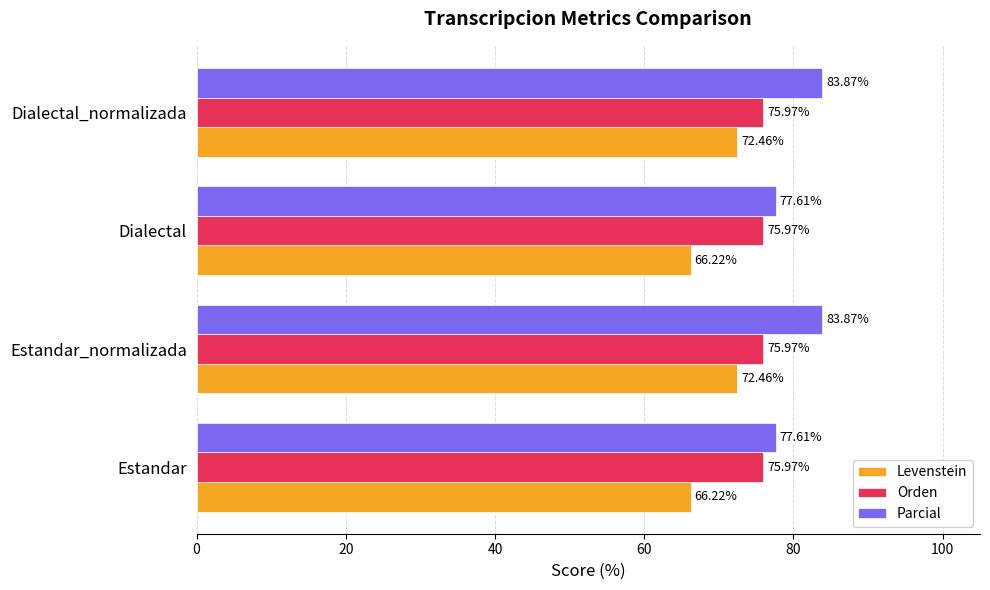

At how many categories does at least one series exceed 69?

4